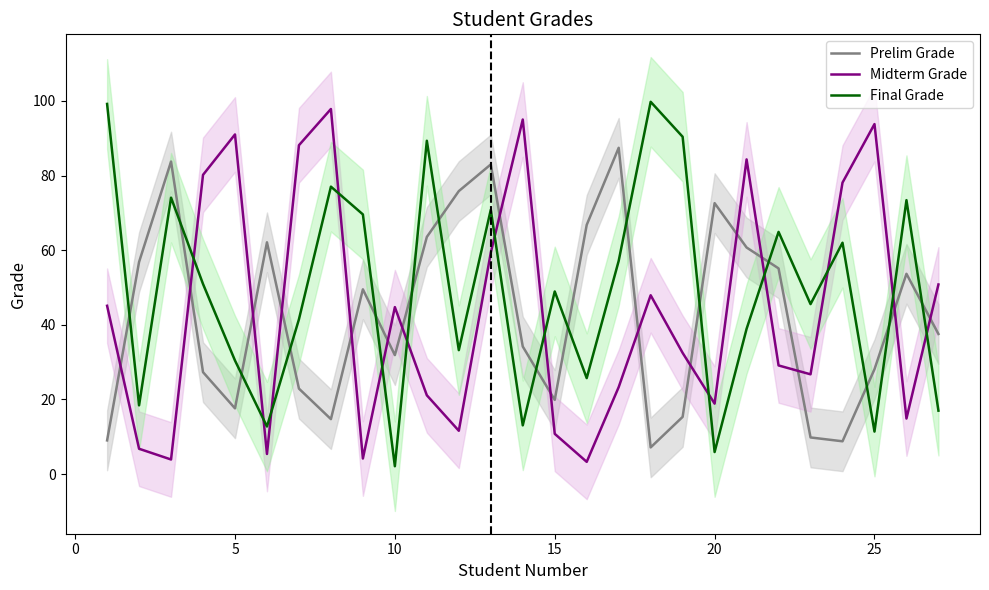

How many intersections are there between Midterm Grade and Prelim Grade?

16